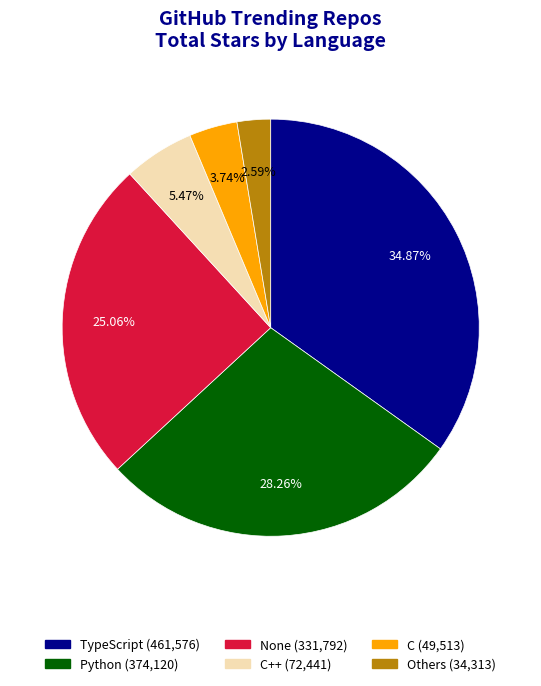

Is there any slice that represents more than half of the pie?

No